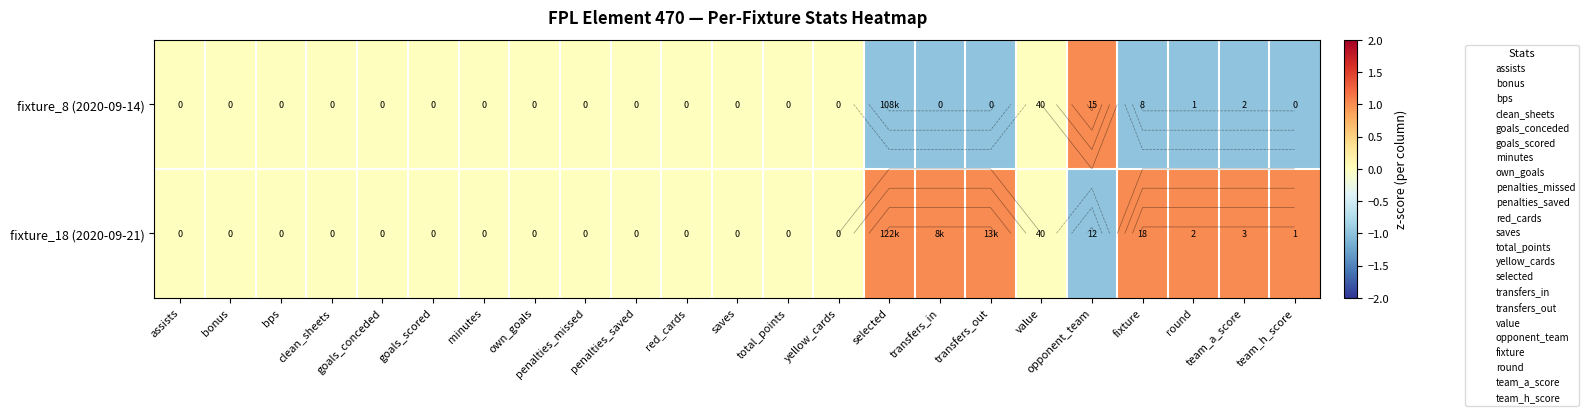

Is it true that fixture_8 (2020-09-14) equals 0 at own_goals?

True